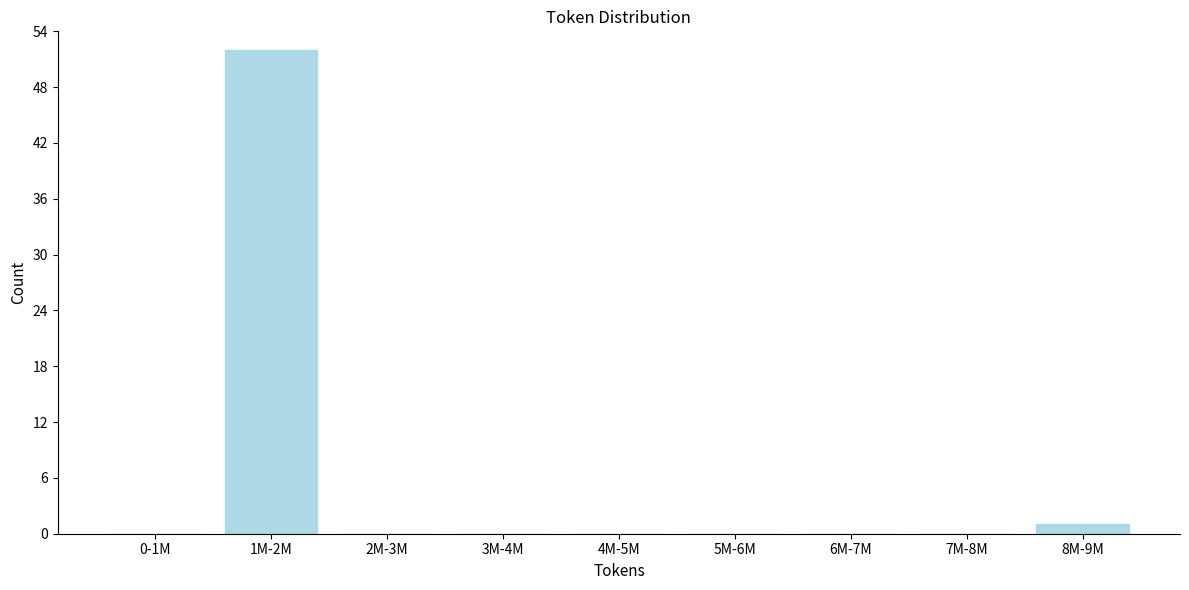

Reading left to right, transcribe all the data shown in this chart.

0-1M=0	1M-2M=52	2M-3M=0	3M-4M=0	4M-5M=0	5M-6M=0	6M-7M=0	7M-8M=0	8M-9M=1